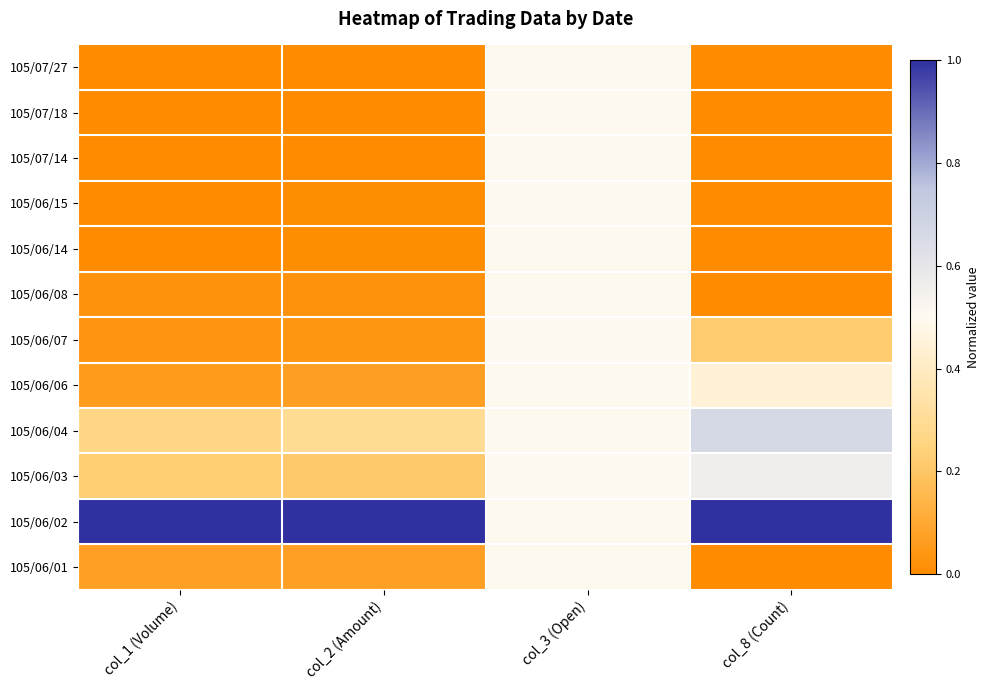

Between col_2 (Amount) and col_8 (Count), which is larger?

col_2 (Amount)